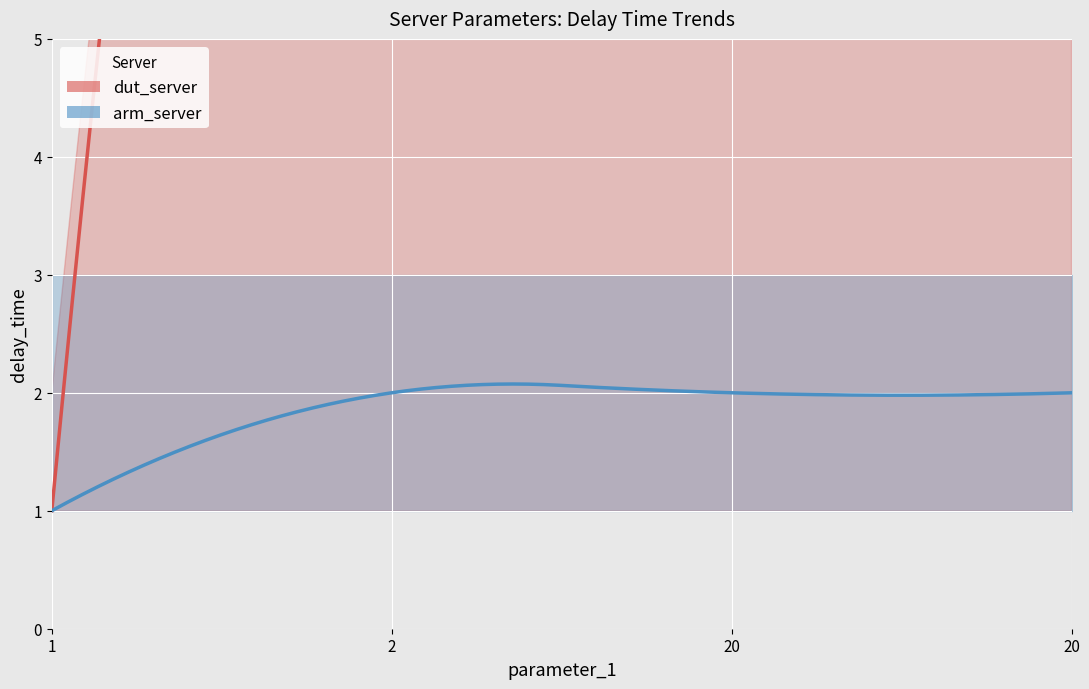

What is the sum of the arm_server_lower values at 20 and 2?

2